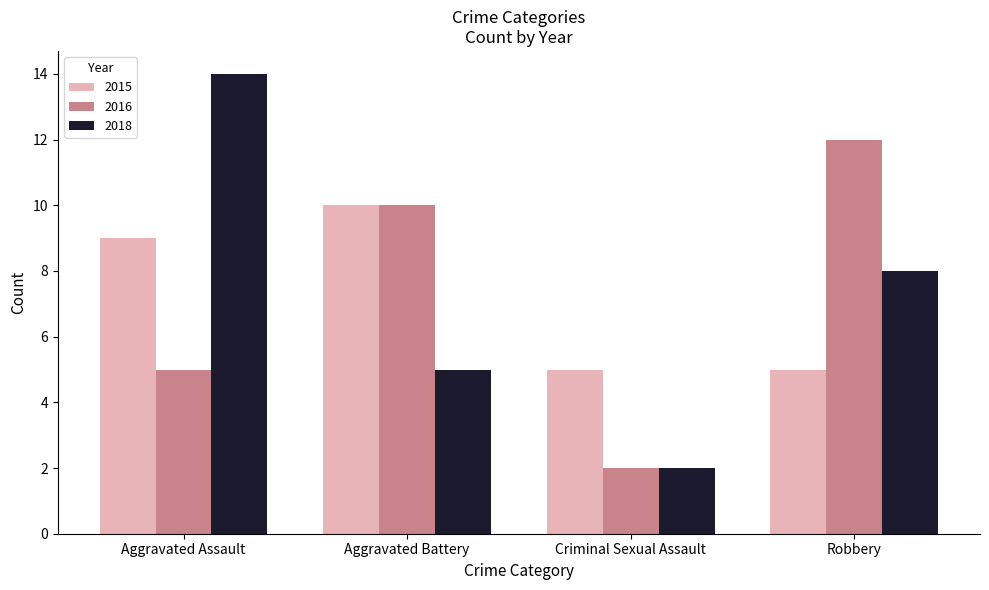

Which series changed the most between Aggravated Battery and Robbery?

2015